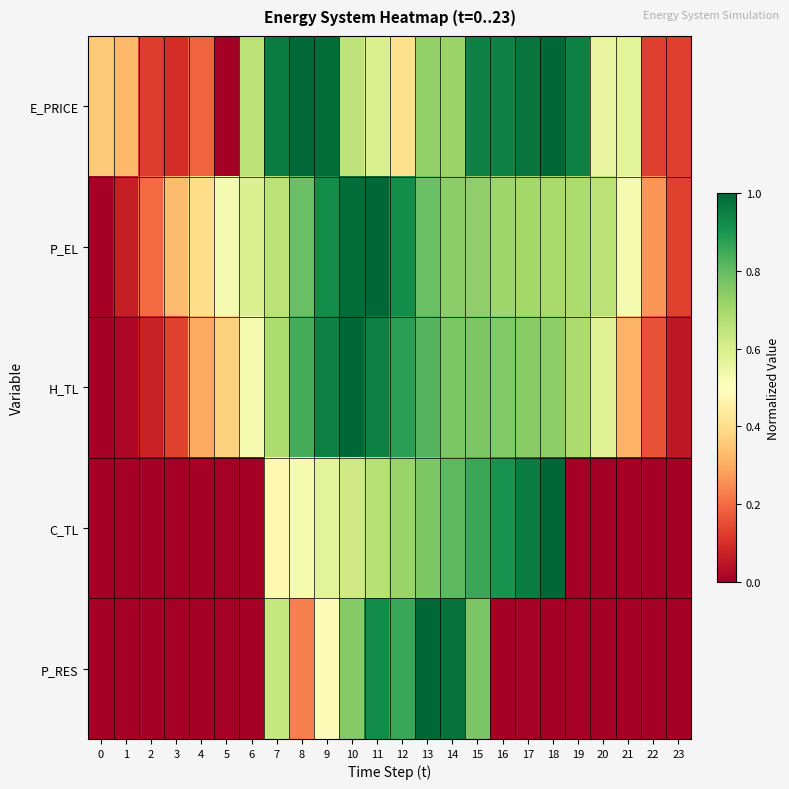

What is the spread (max minus min) of values at 13?

0.3